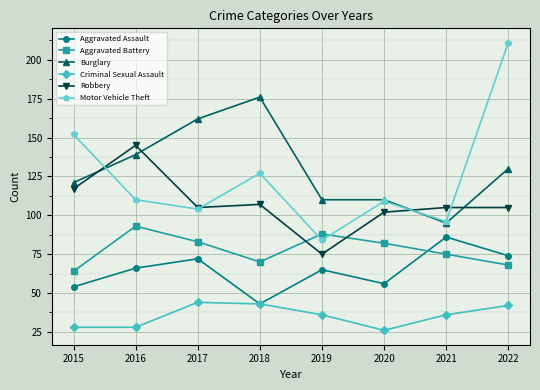

Is the value of Burglary at 2020 greater than the value of Aggravated Battery at 2016?

Yes